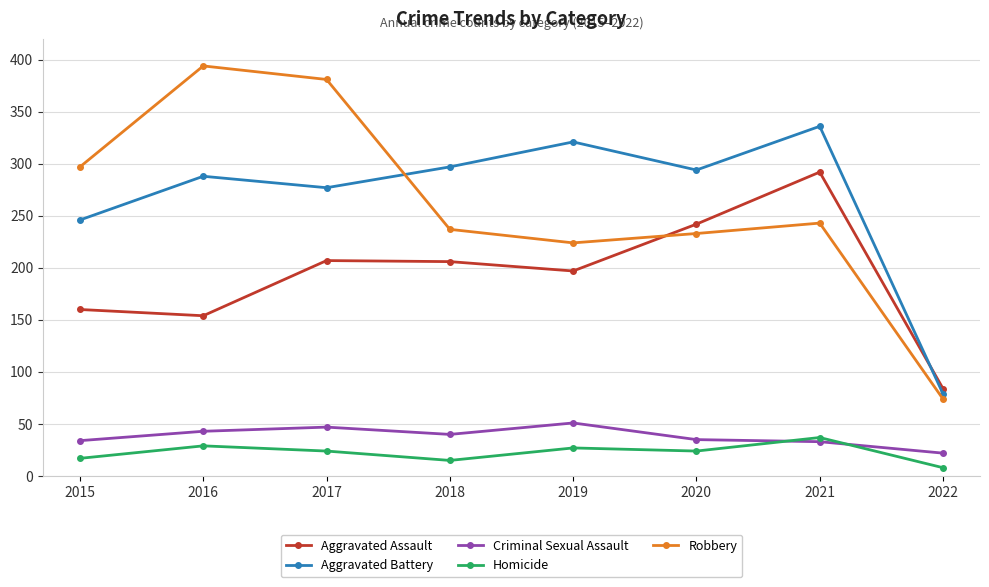

Which series has the largest range (max minus min)?

Robbery